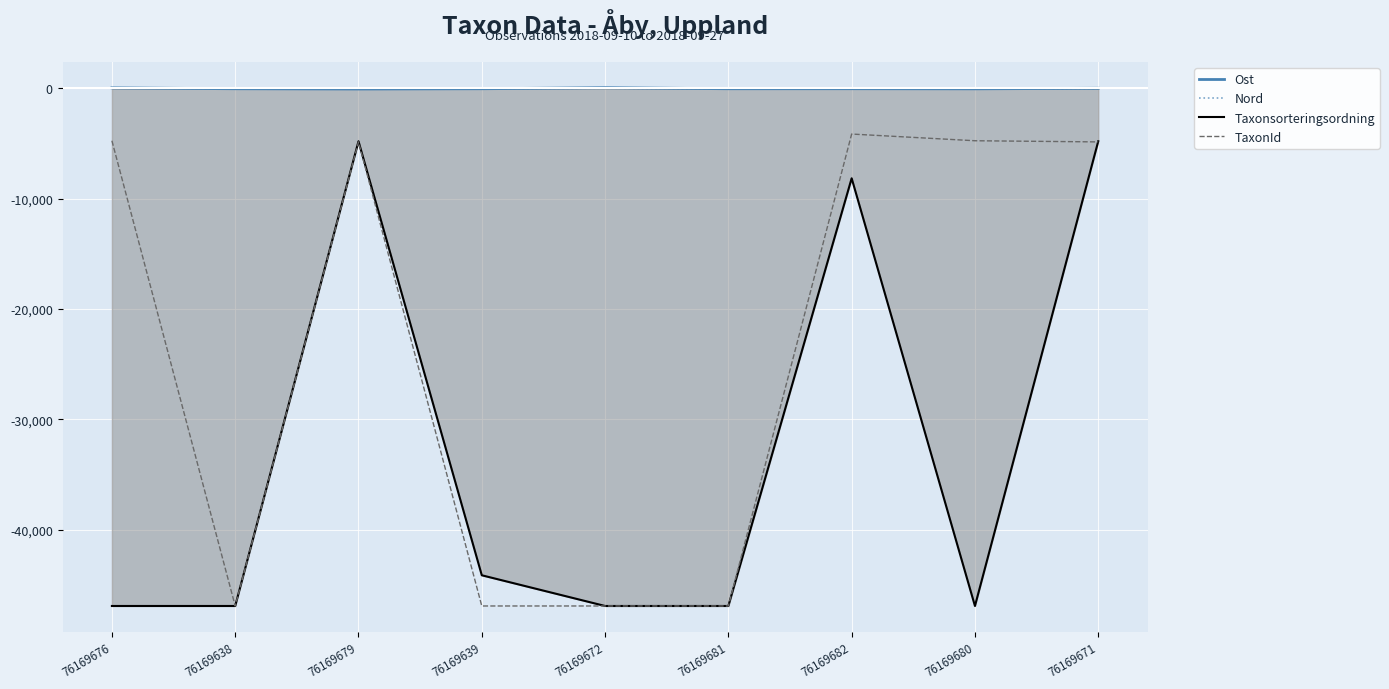

At which category does Ost reach its first local valley?

76169679